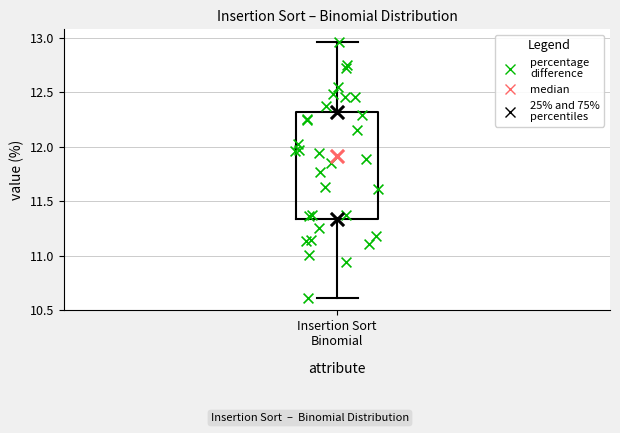

Where does the upper whisker of the box for Insertion Sort Binomial end on the y-axis? The values are not printed on the chart, so give them approximately, as read against the axis.

12.95